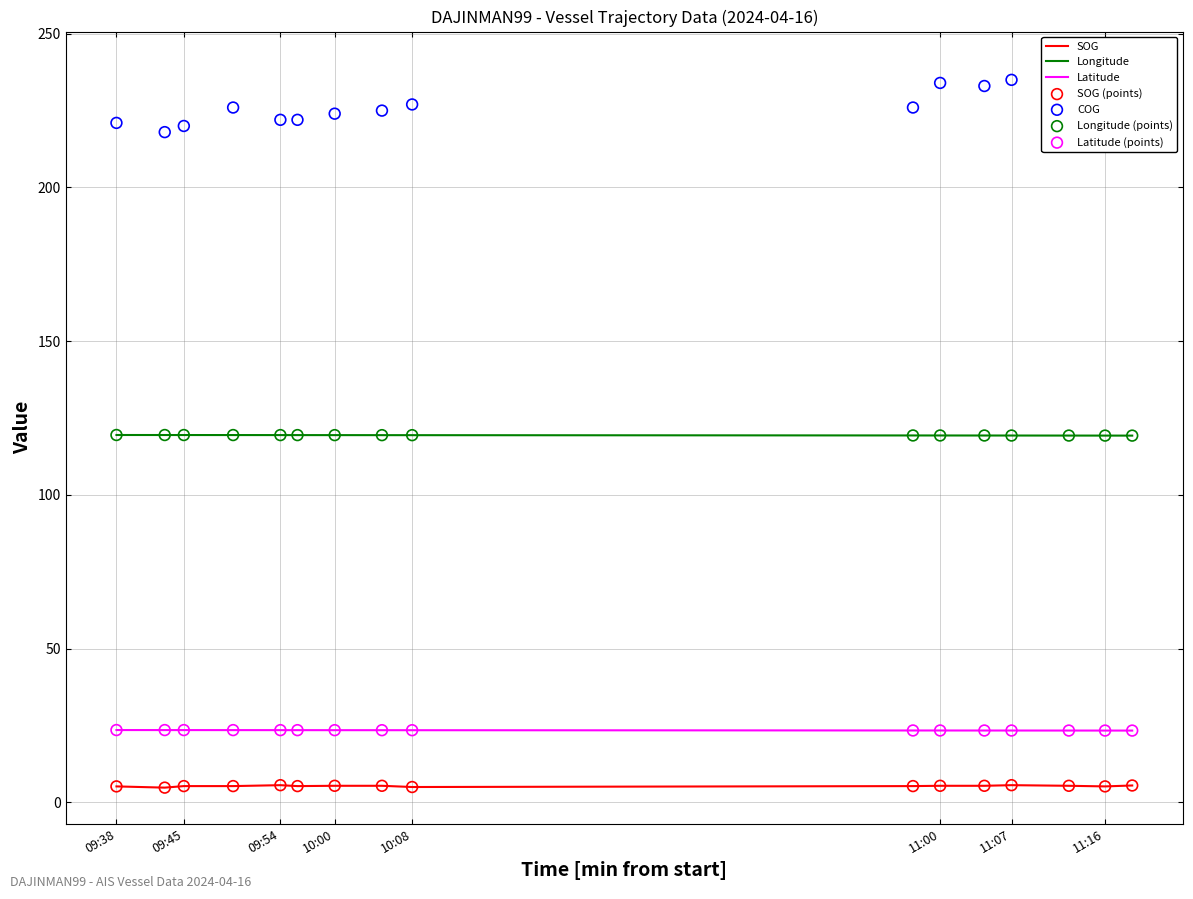

Is the value of COG at 11:16 greater than the value of SOG at 09:54?

Yes